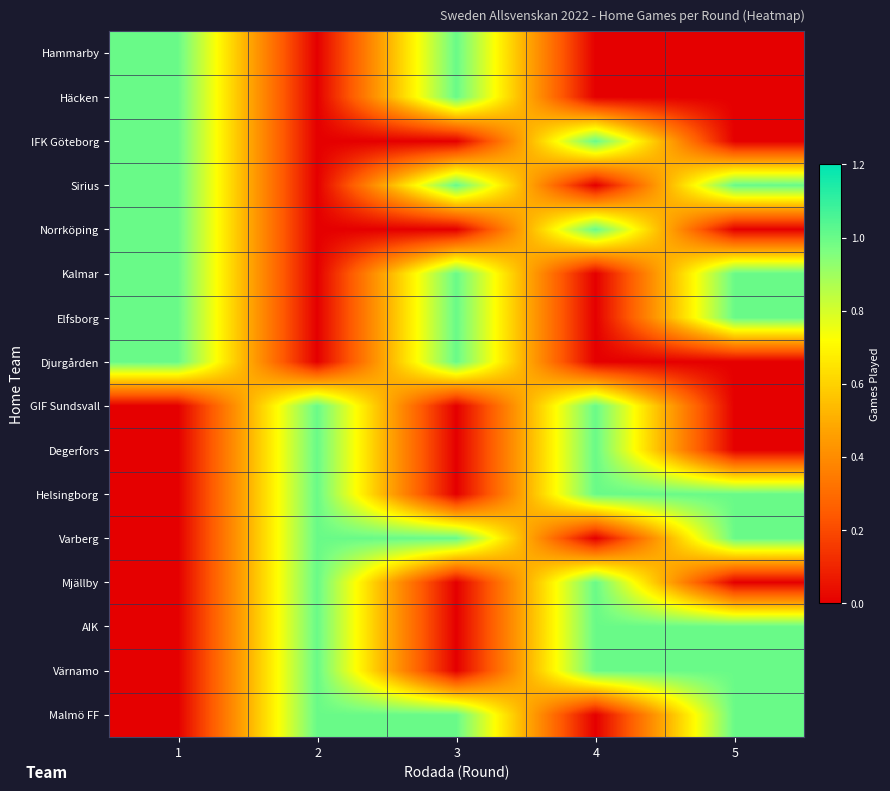

What is the spread (max minus min) of values at 2?

1